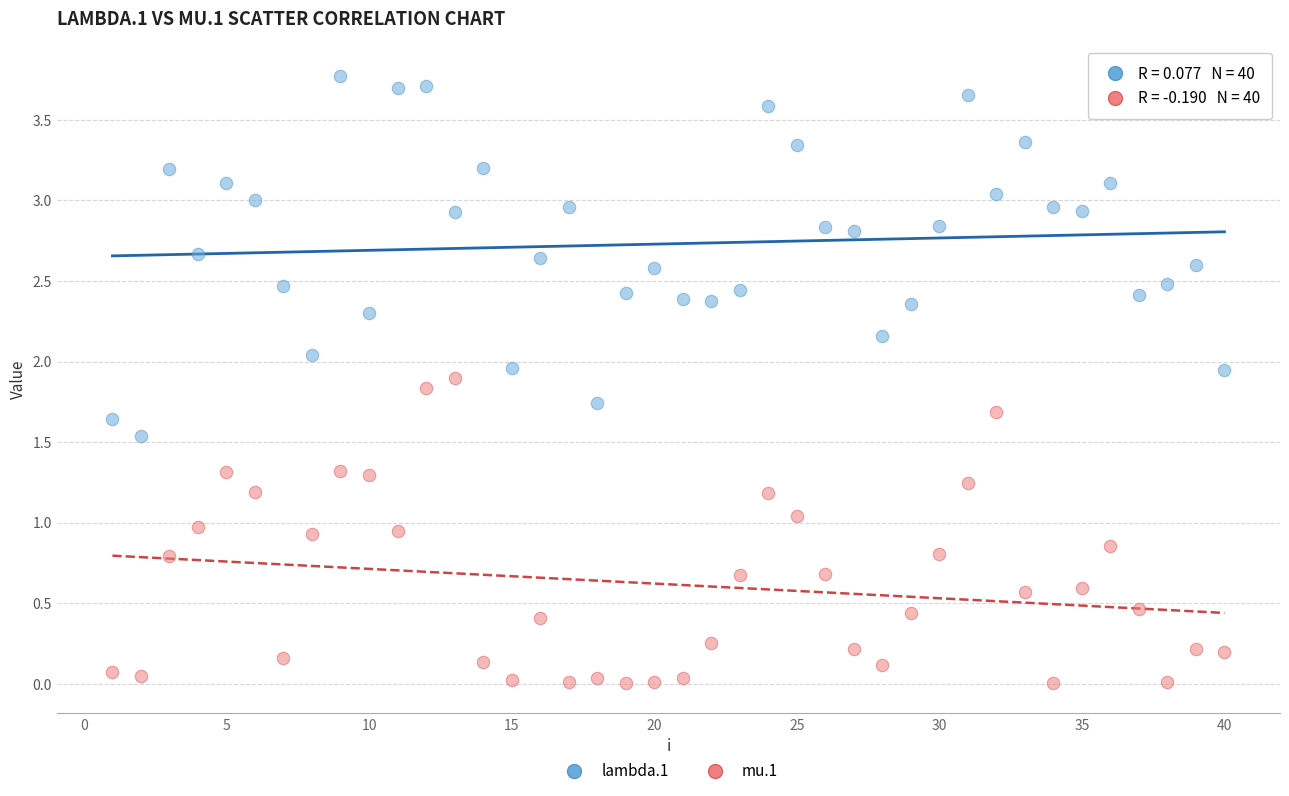

What are all the series names shown in the legend?

lambda.1, mu.1